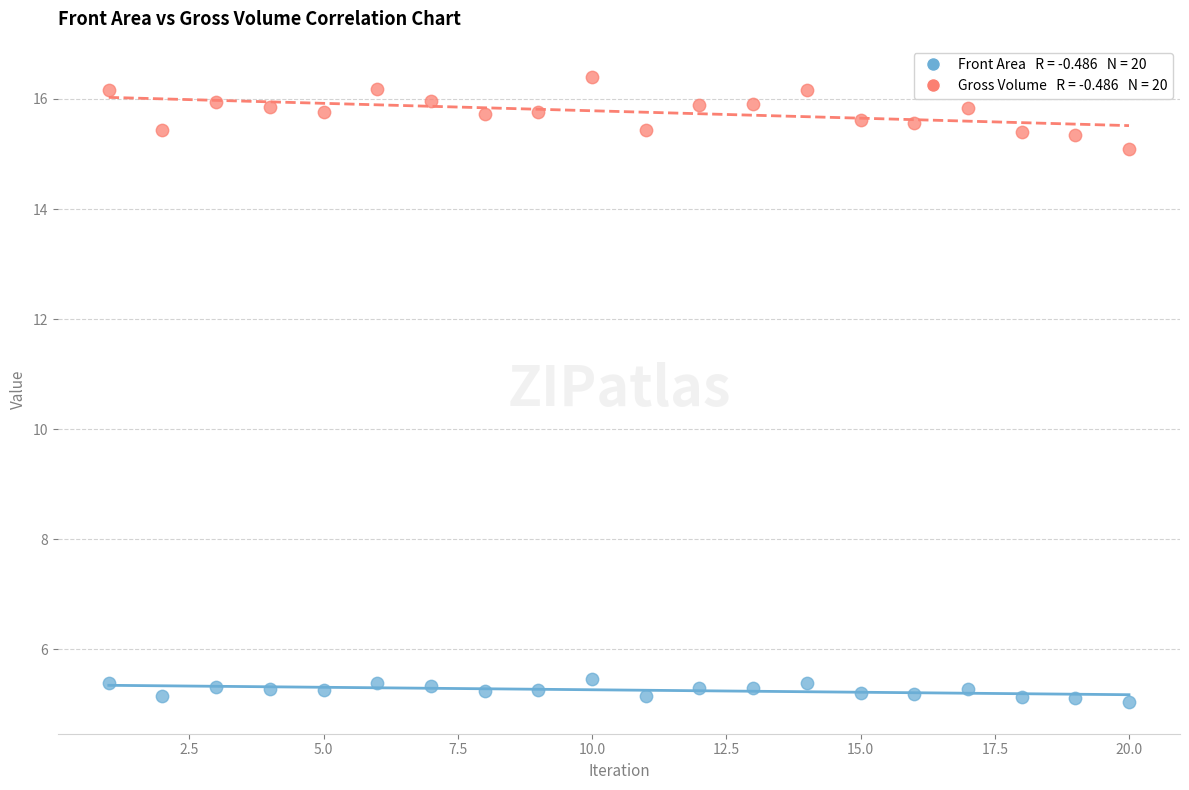

Across all data points, what is the range of X values (max minus min)?

19.0